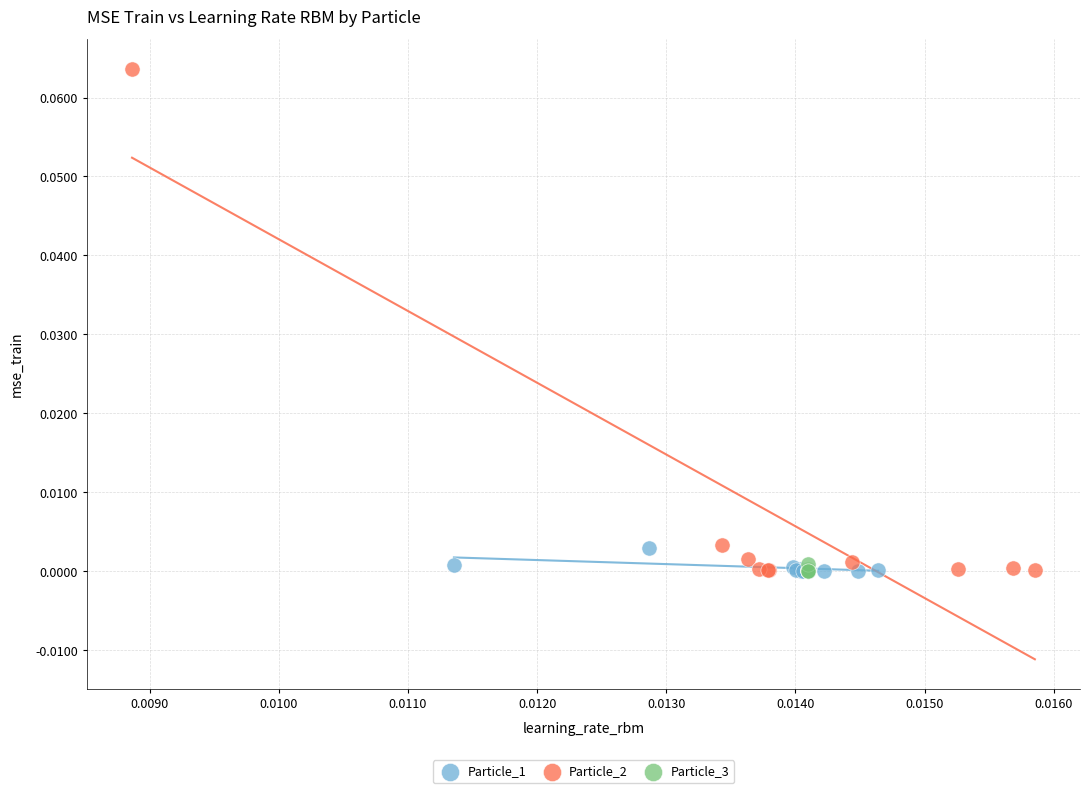

Which series contains the highest Y value?

Particle_2